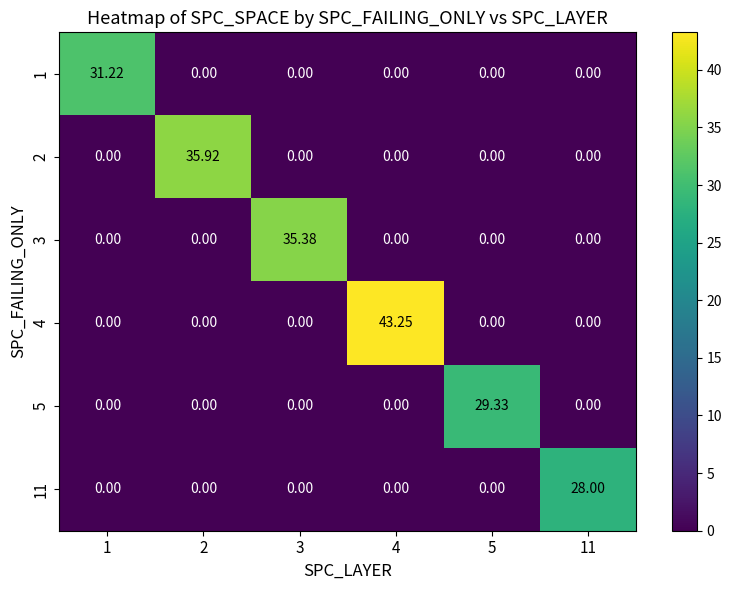

Rank the series at 5 from lowest to highest value.

1, 2, 3, 4, 11, 5